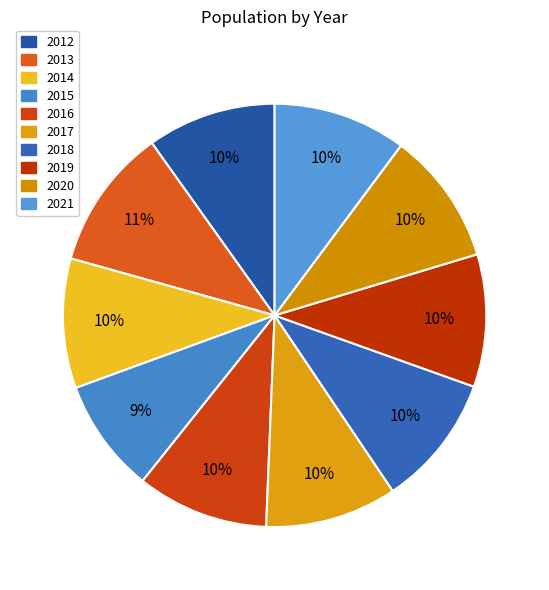

Count the number of slices in the pie.

10